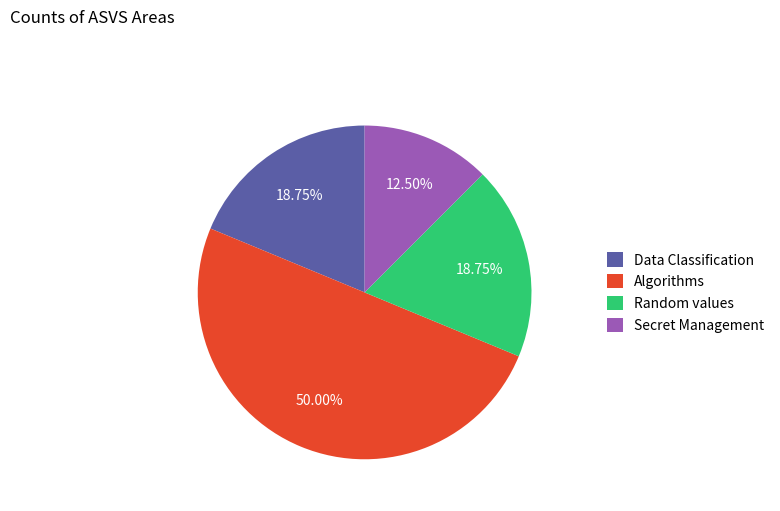

What is the smallest slice in the pie chart?

Secret Management